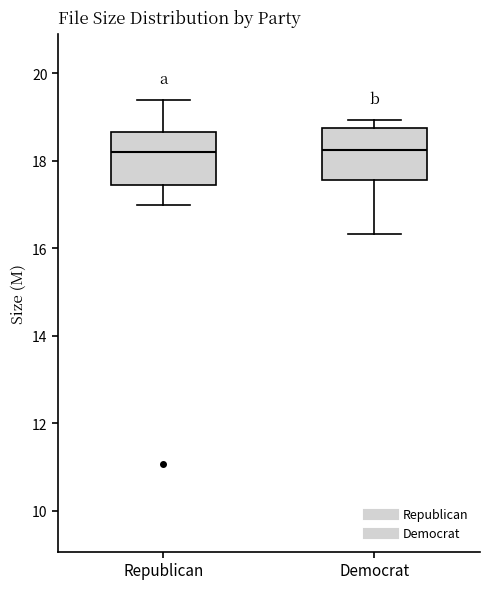

Reading left to right, transcribe this box plot: for each box, give where its median line is, the range the box spans, and where its two whiskers end, as read against the y-axis. The values are not printed on the chart, so give them approximately, as read against the axis.

Republican: median 18.2, box 17.4 to 18.6, whiskers 17.0 to 19.4
Democrat: median 18.2, box 17.6 to 18.8, whiskers 16.4 to 19.0